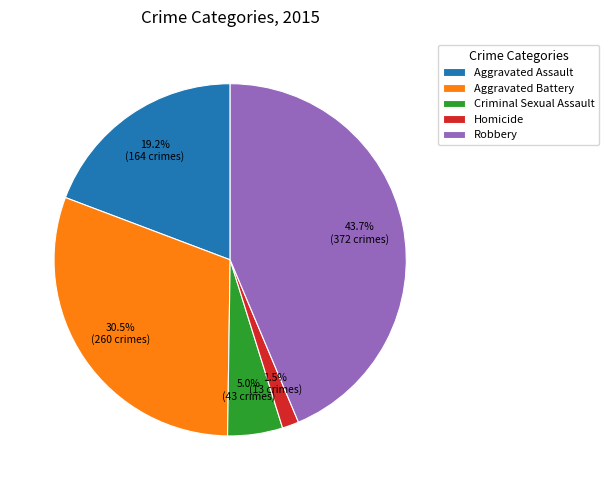

Between Aggravated Battery and Criminal Sexual Assault, which is larger?

Aggravated Battery